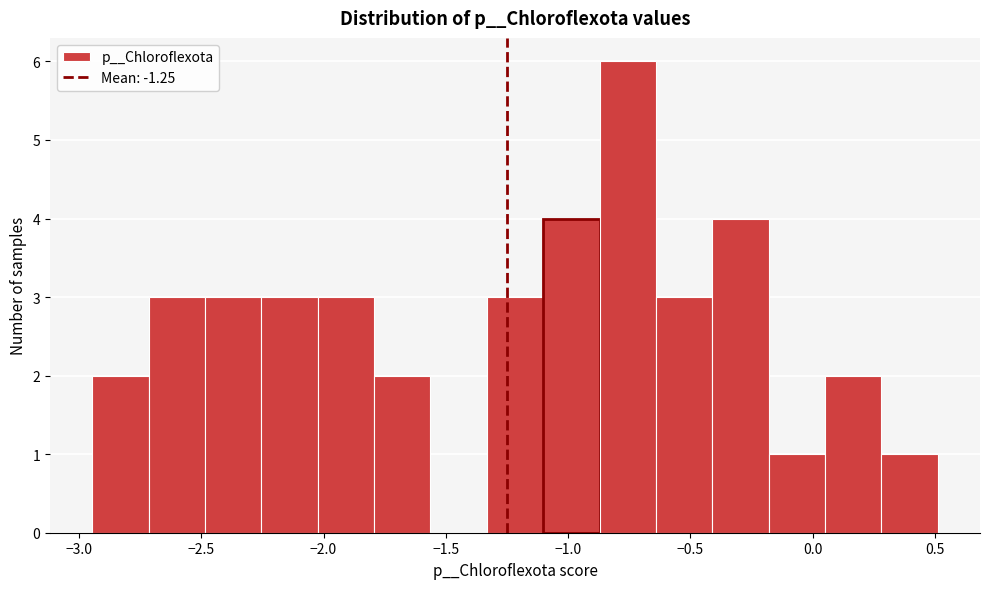

How tall is the bar that spans 0.30 to 0.50 on the x-axis? Neither the bar edges nor the heights are printed on the chart, so give them approximately, as read against the axes.

1